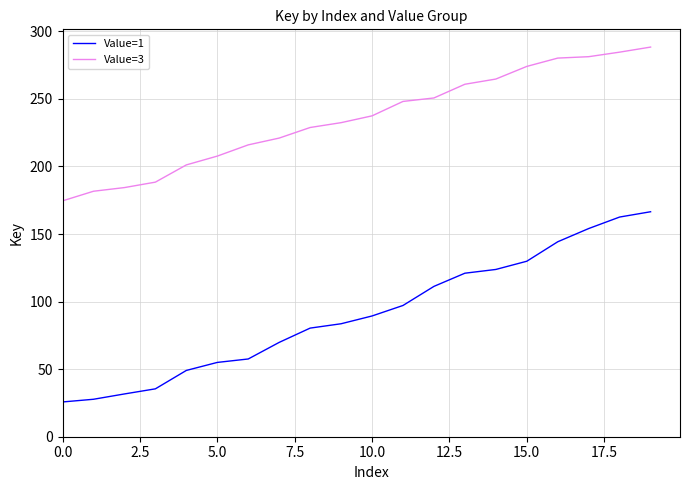

Rank the series by their average value, from highest to lowest.

Value=3, Value=1